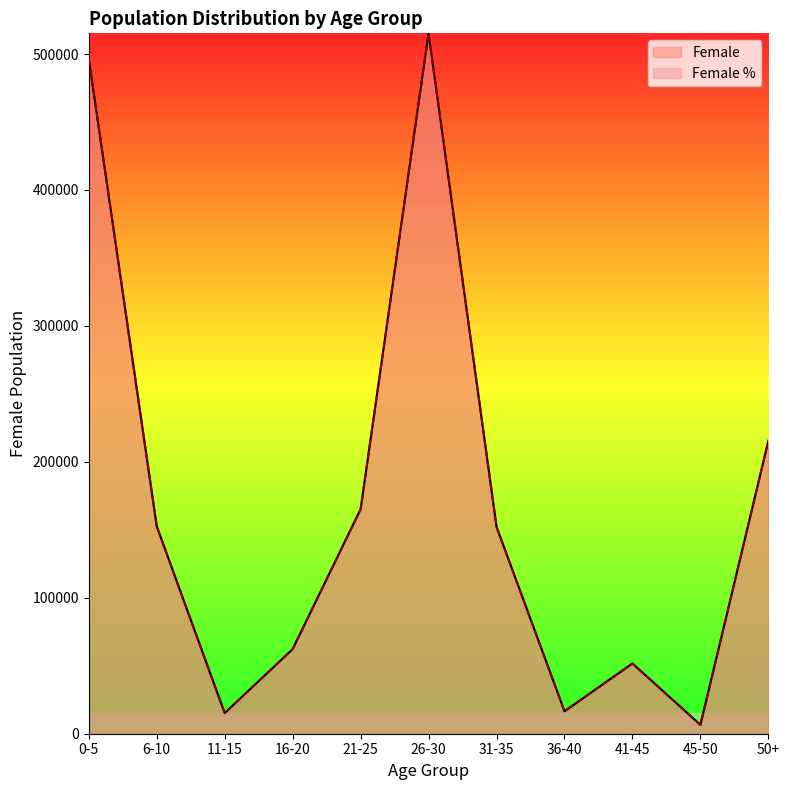

Reading left to right, transcribe all the data shown in this chart.

Female: 0-5=496515.0	6-10=152562.0	11-15=15152.0	16-20=62221.0	21-25=165151.0	26-30=515215.0	31-35=152156.0	36-40=16515.0	41-45=51651.0	45-50=6526.0	50+=215521.0
Female %: 0-5=496515.0	6-10=152562.0	11-15=15152.0	16-20=62221.0	21-25=165151.0	26-30=515215.0	31-35=152156.0	36-40=16515.0	41-45=51651.0	45-50=6526.0	50+=215521.0